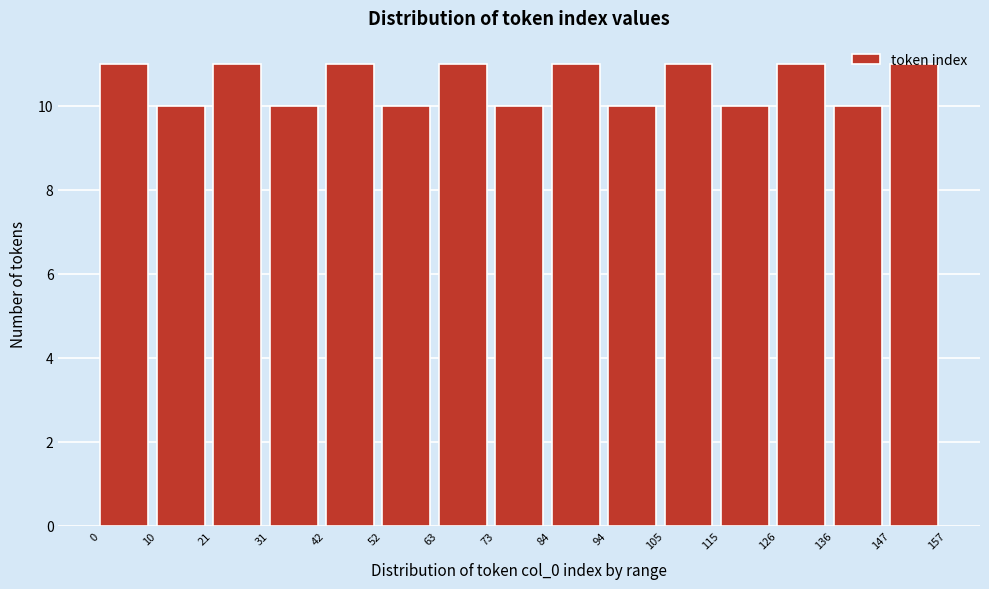

What is the height of the bar covering 42 to 52 on the x-axis? The values are not printed on the chart, so give them approximately, as read against the axis.

11